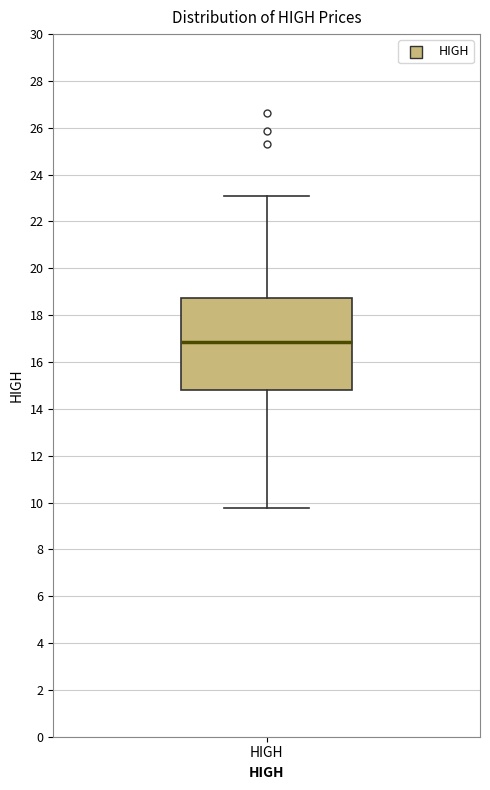

Where does the upper whisker of the box for HIGH end on the y-axis? The values are not printed on the chart, so give them approximately, as read against the axis.

23.0